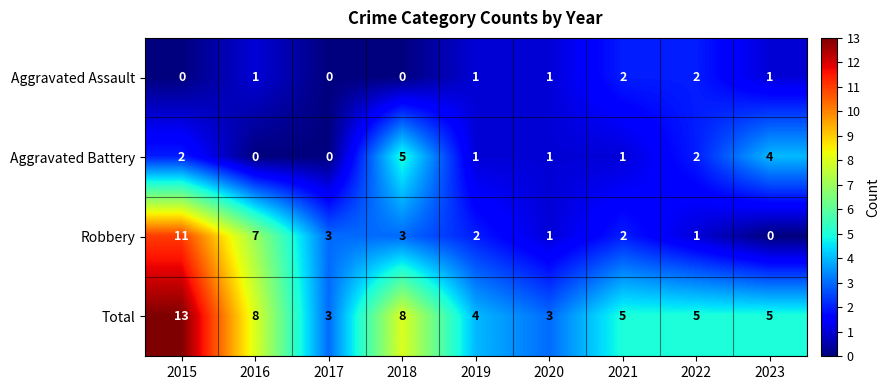

What is the sum of the Total values at 2018 and 2023?

13